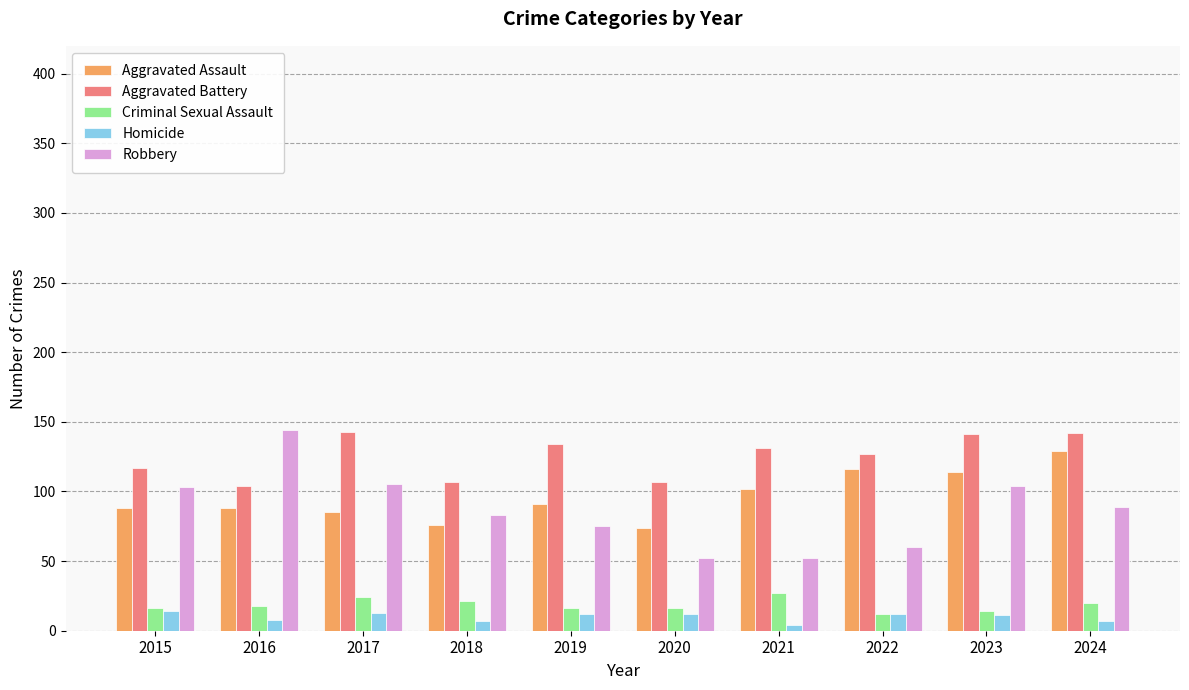

What is the sum of the Aggravated Battery values at 2021 and 2018?

238